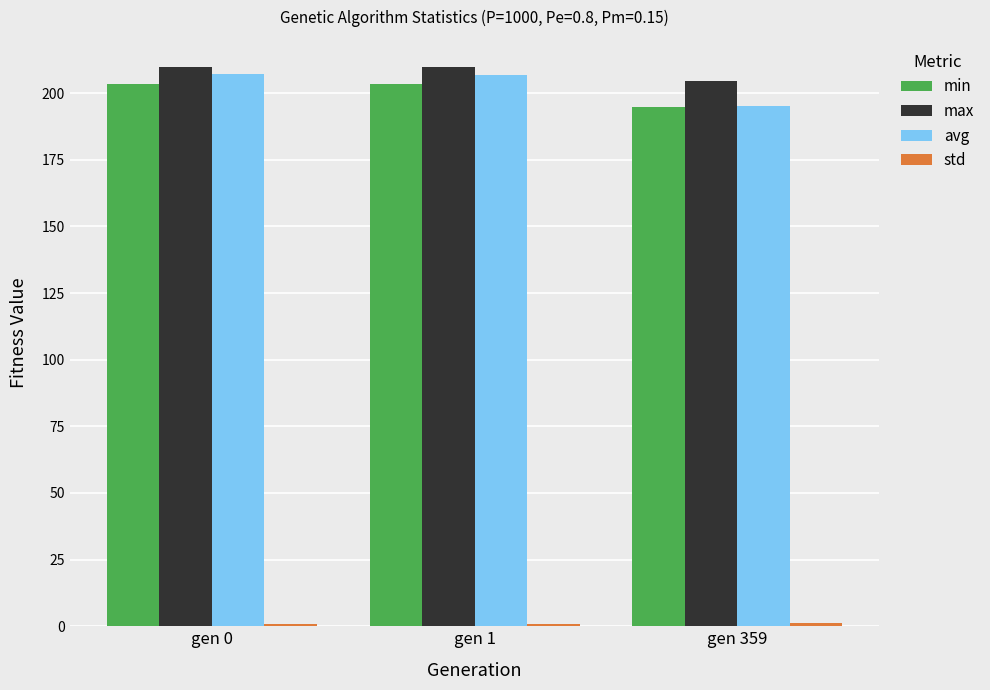

What is the sum of all max values?

624.3